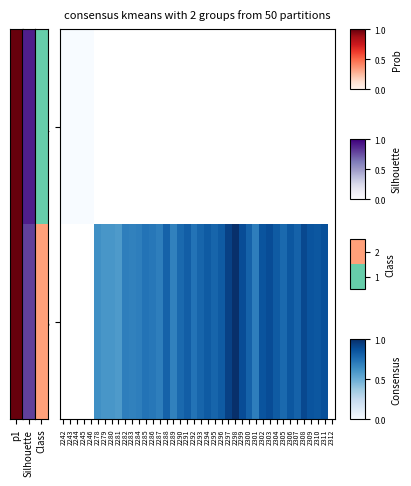

Which label corresponds to the largest value in the chart?

2298